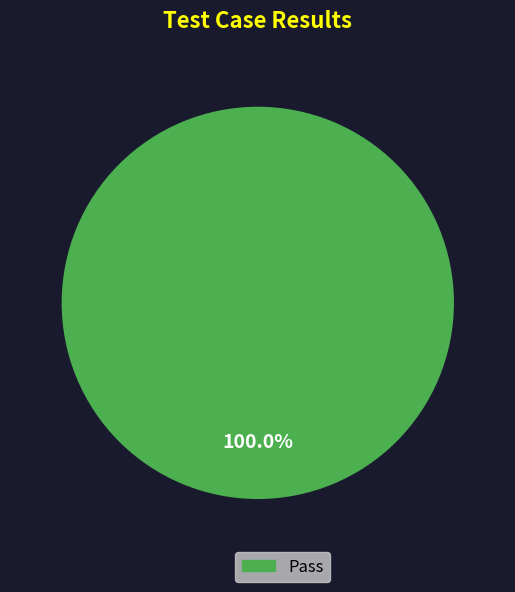

Does any single category account for the majority?

Yes